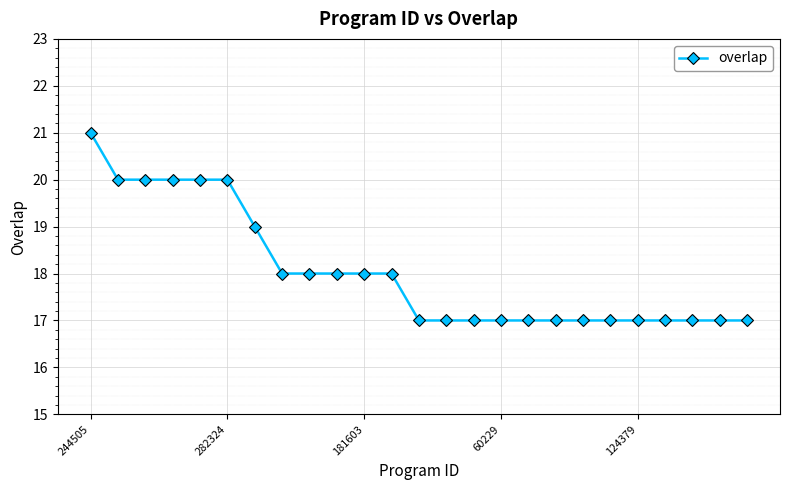

What is the minimum value shown in the chart?

17